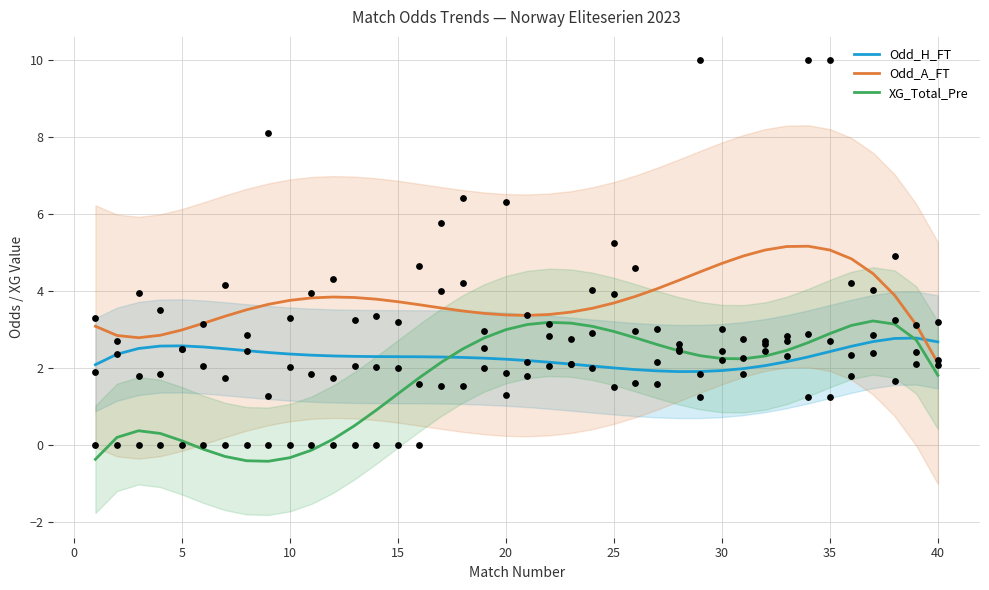

Which category has the lowest value in the Odd_A_FT series?

40